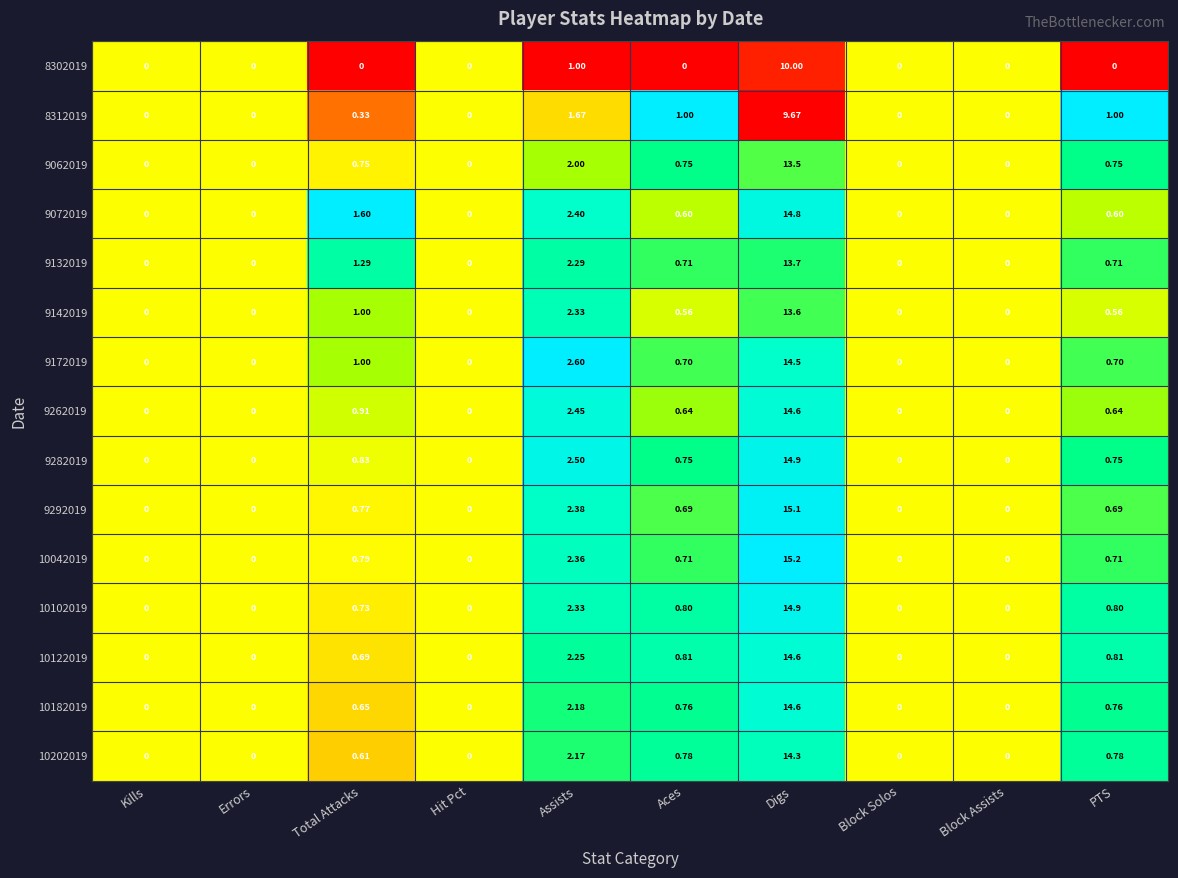

Which series has the widest spread of values?

10042019